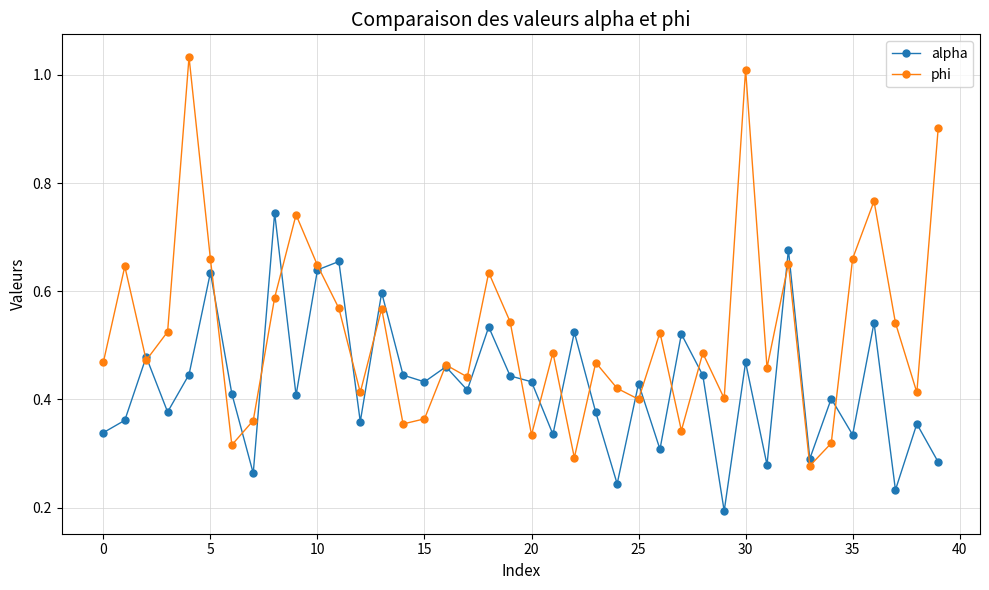

How many alpha values are between 0 and 1?

40